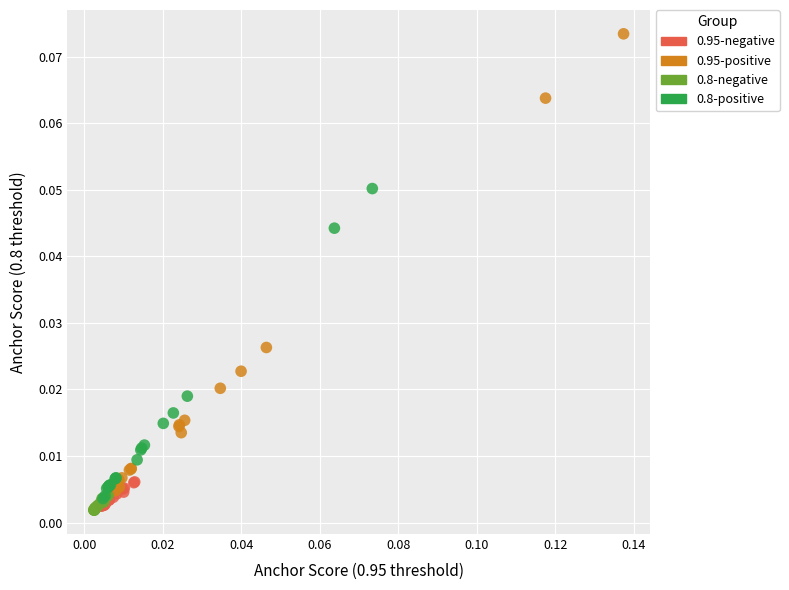

Which series has the widest spread of Y values?

0.95-positive